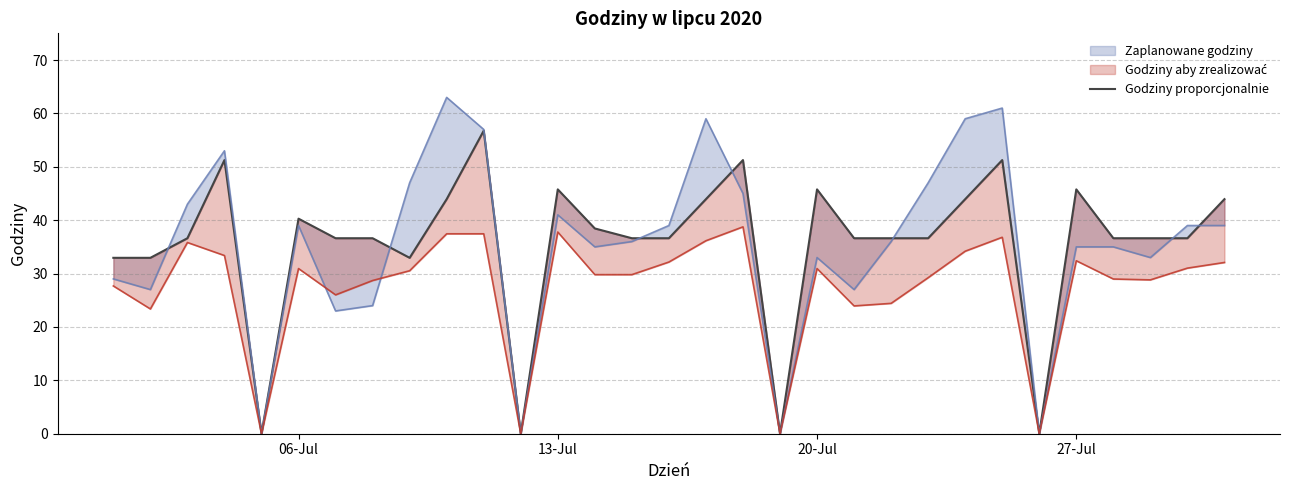

What is the difference between the maximum and second lowest values?

56.8